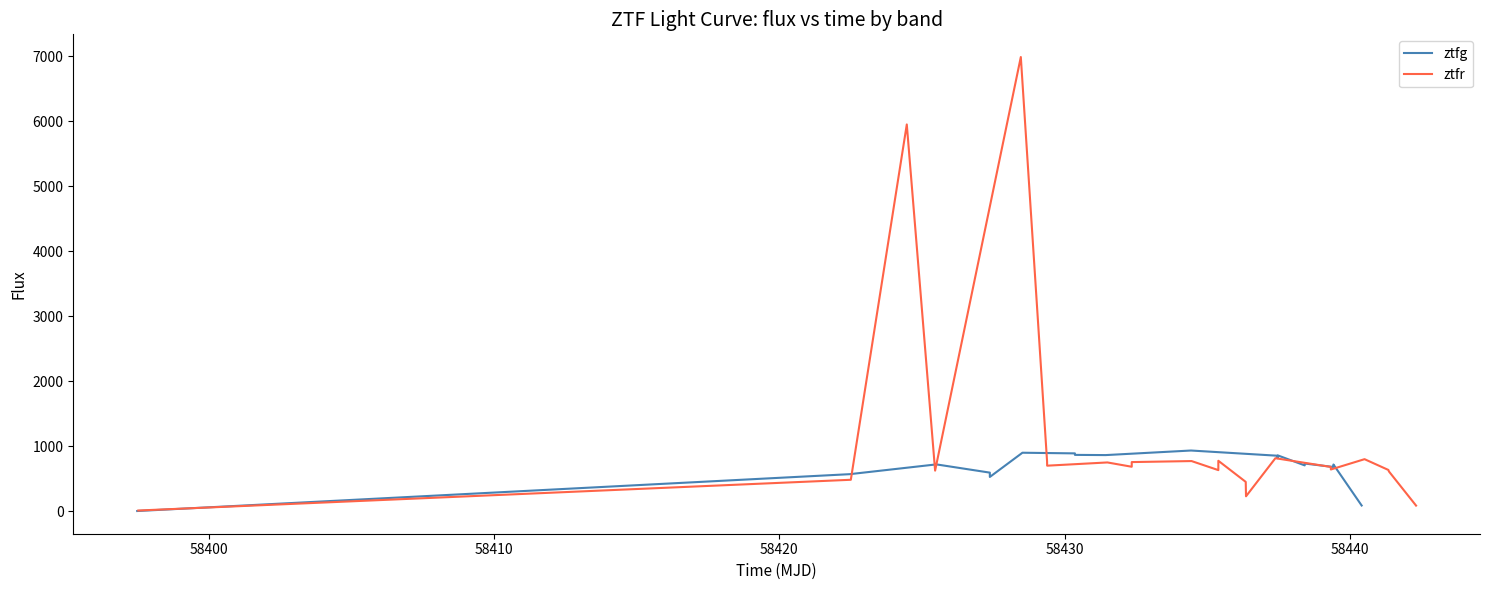

How many points are lower than both their immediate neighbors (excluding endpoints)?

11